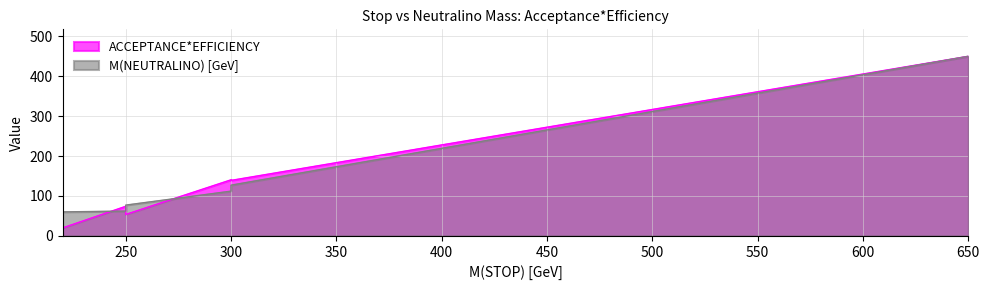

True or false: ACCEPTANCE*EFFICIENCY has a value of 198.6 at 650.

False